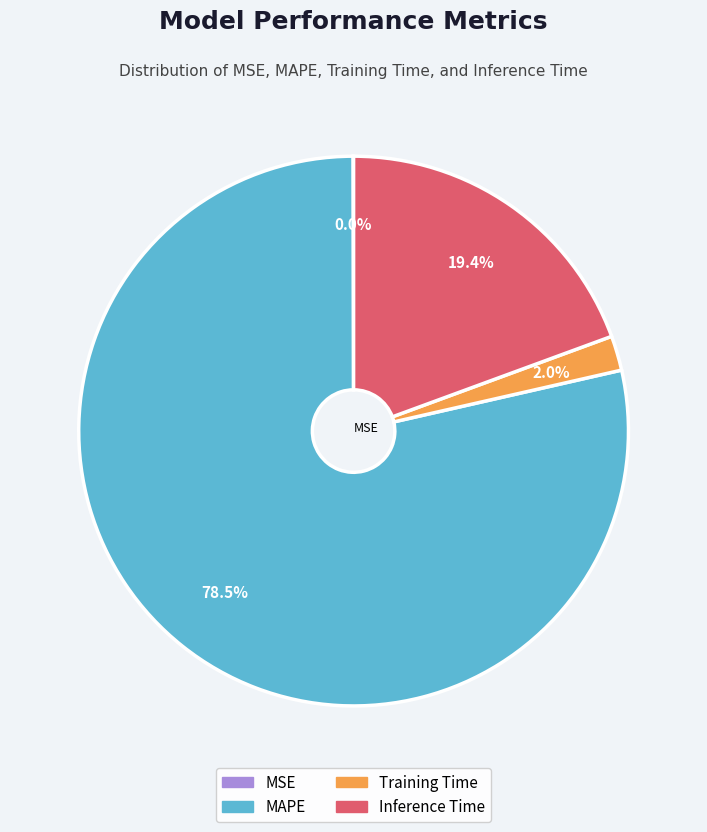

Which has a higher value, MAPE or Inference Time?

MAPE